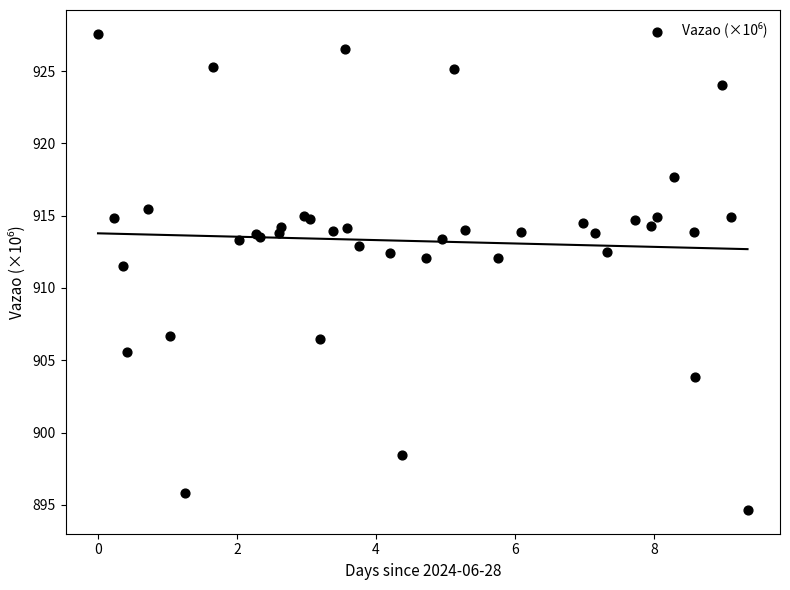

What Y value in the scatter plot is closest to 911?

911.5